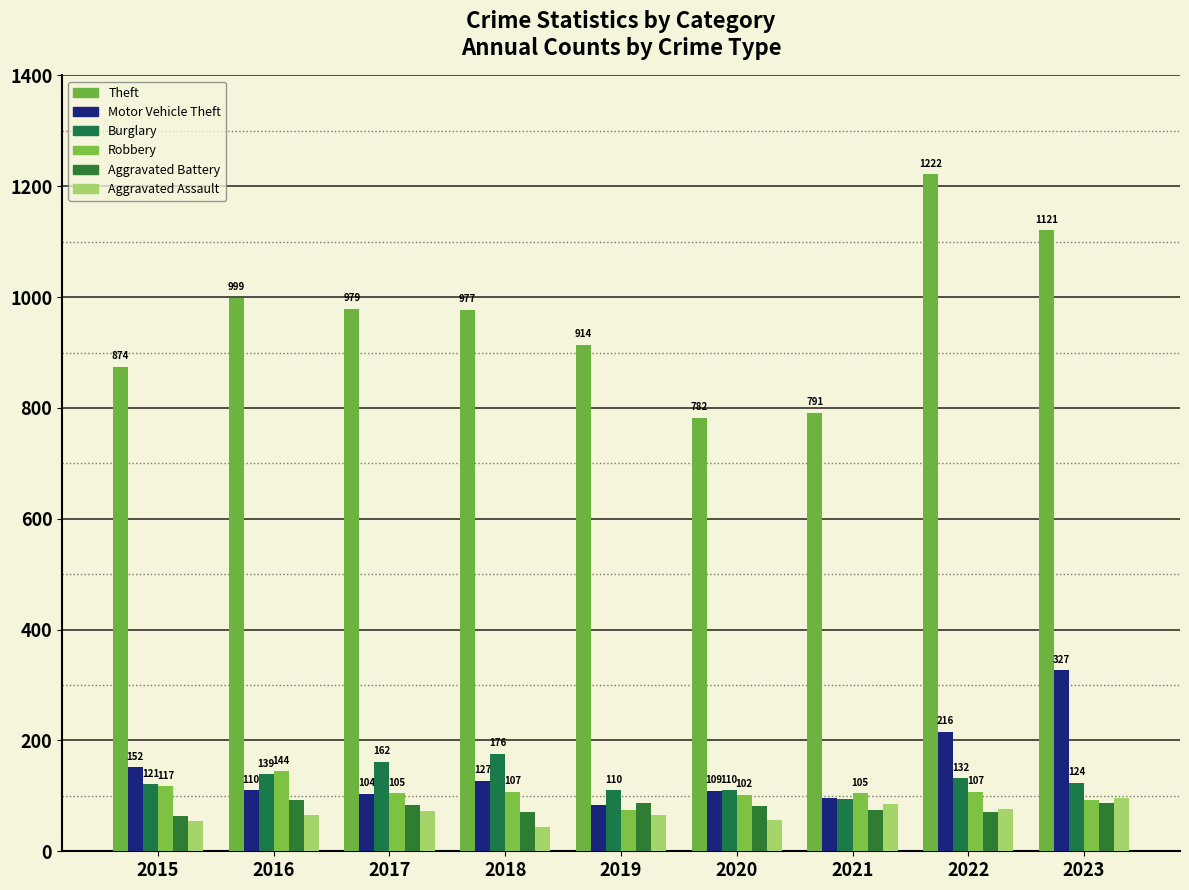

Between 2021 and 2023, which series saw the biggest shift?

Theft